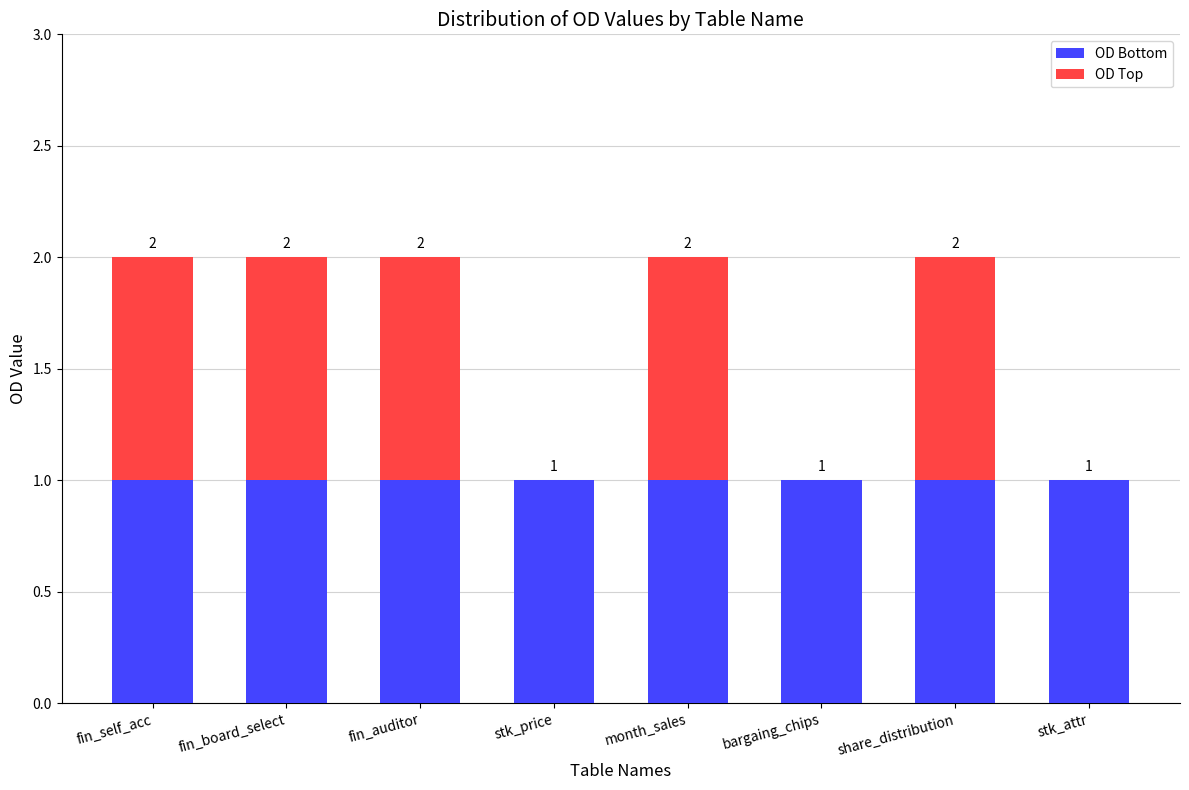

The value of OD Bottom at fin_auditor is 2. True or false?

False